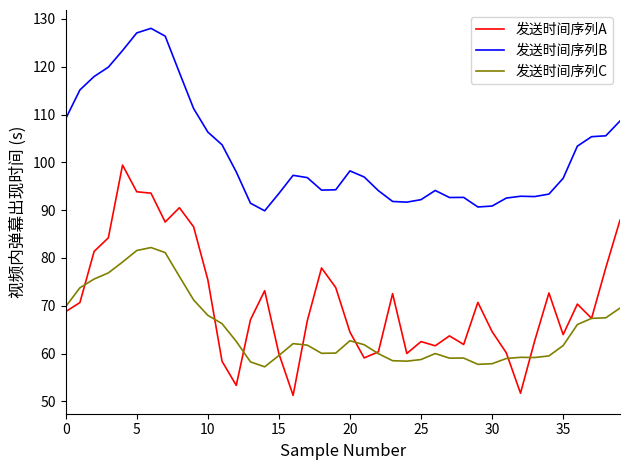

True or false: 发送时间序列C and 发送时间序列A cross at least once.

True